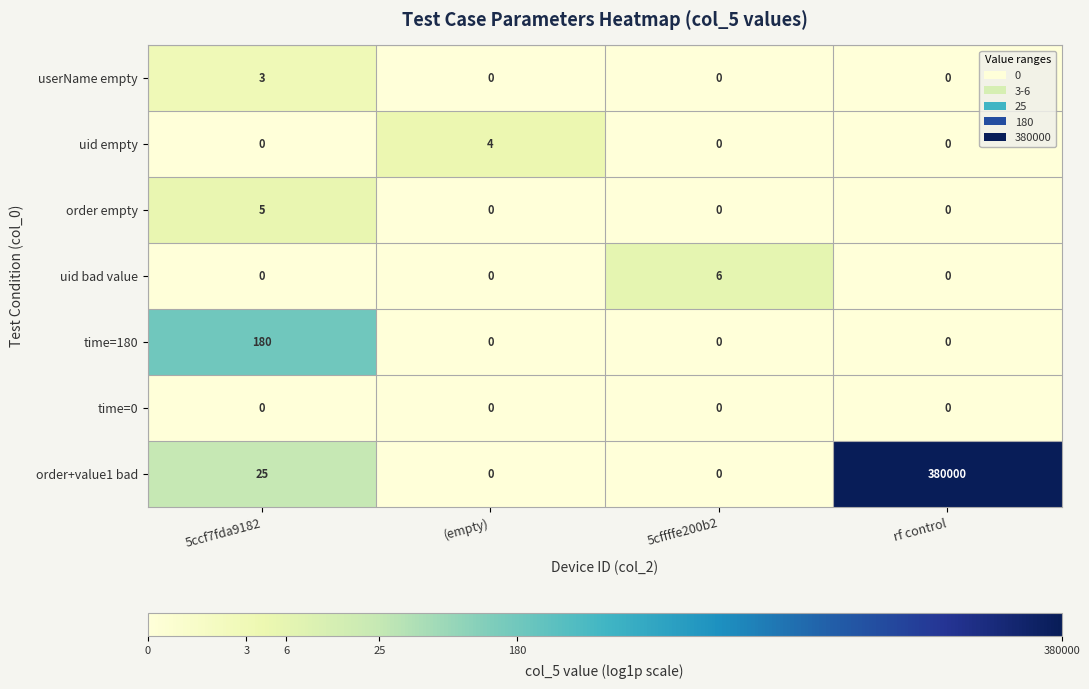

How many values in uid bad value are above zero?

1